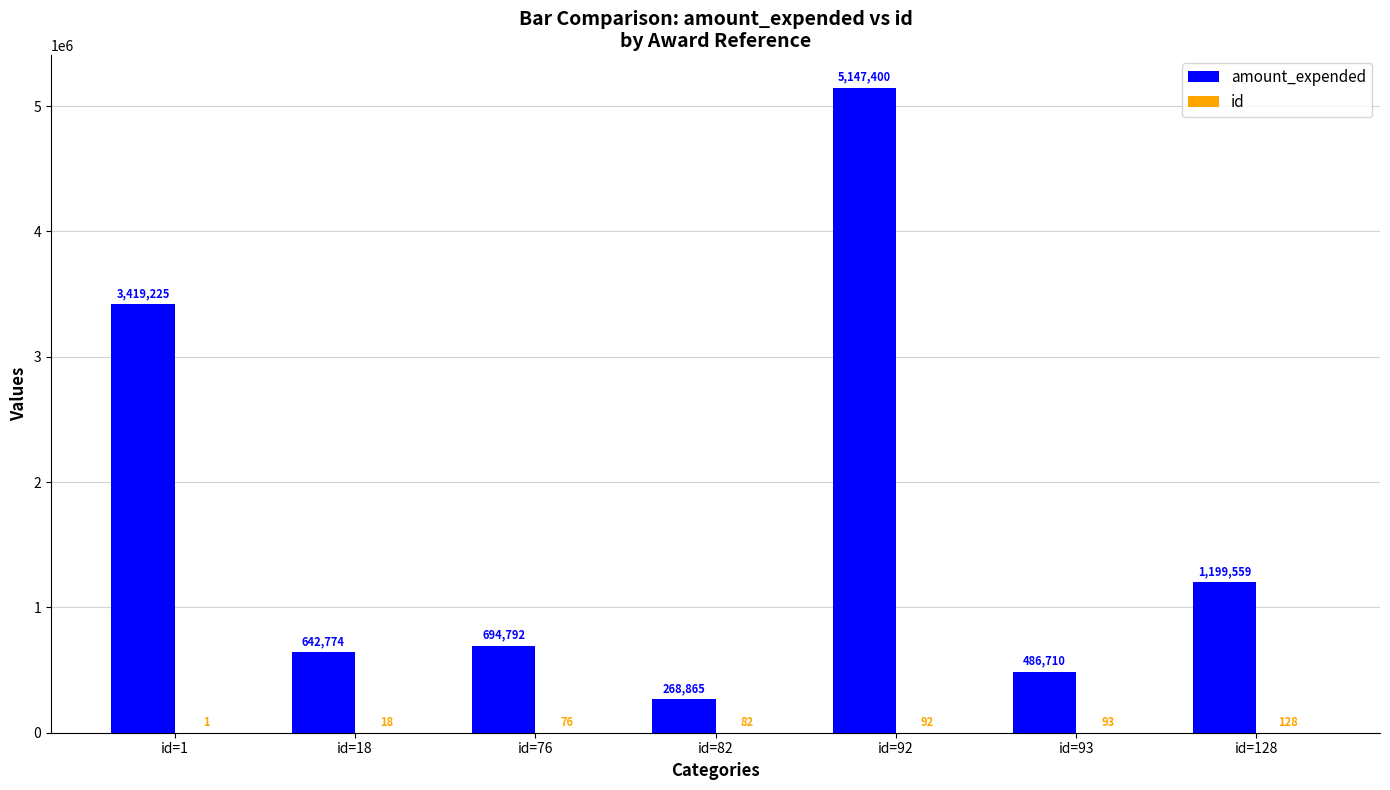

Which series has the largest total across all categories?

amount_expended